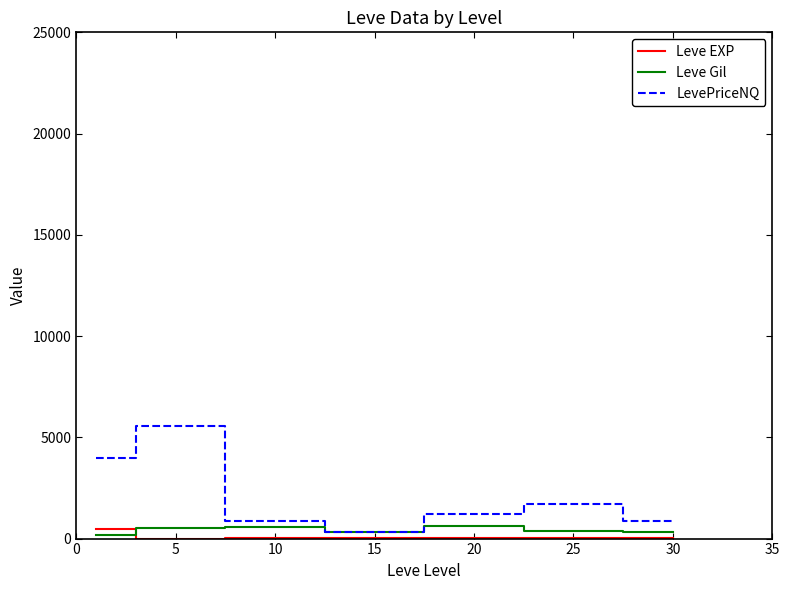

True or false: LevePriceNQ has more than 2 interior local peaks.

False